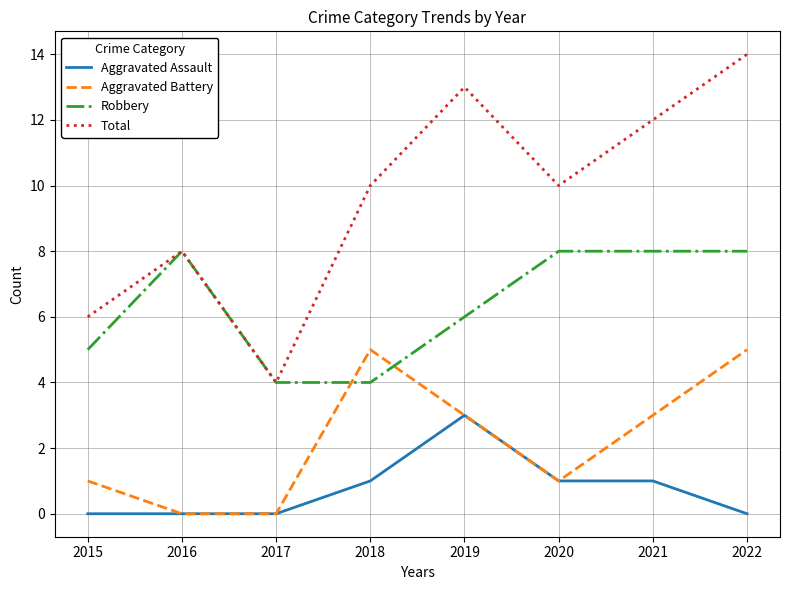

Reading left to right, transcribe all the data shown in this chart.

Aggravated Assault: 2015=0	2016=0	2017=0	2018=1	2019=3	2020=1	2021=1	2022=0
Aggravated Battery: 2015=1	2016=0	2017=0	2018=5	2019=3	2020=1	2021=3	2022=5
Robbery: 2015=5	2016=8	2017=4	2018=4	2019=6	2020=8	2021=8	2022=8
Total: 2015=6	2016=8	2017=4	2018=10	2019=13	2020=10	2021=12	2022=14